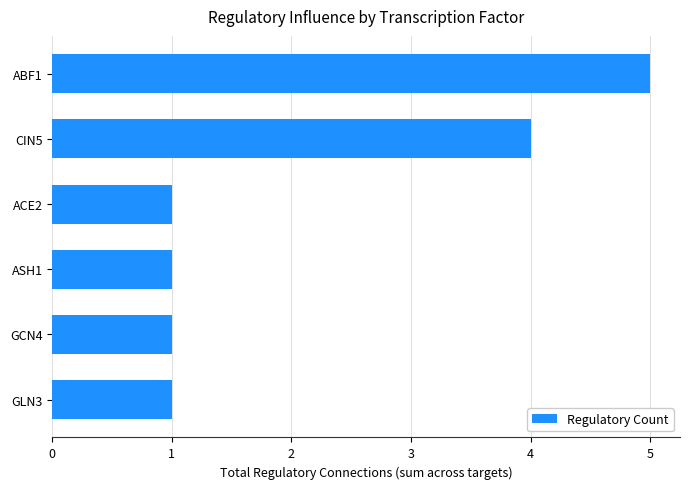

How many bars are there in total?

6